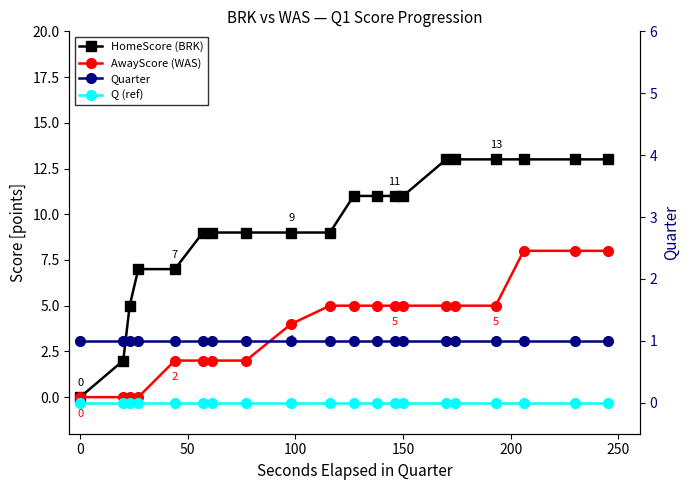

The value of AwayScore (WAS) at 150 is 1. True or false?

False